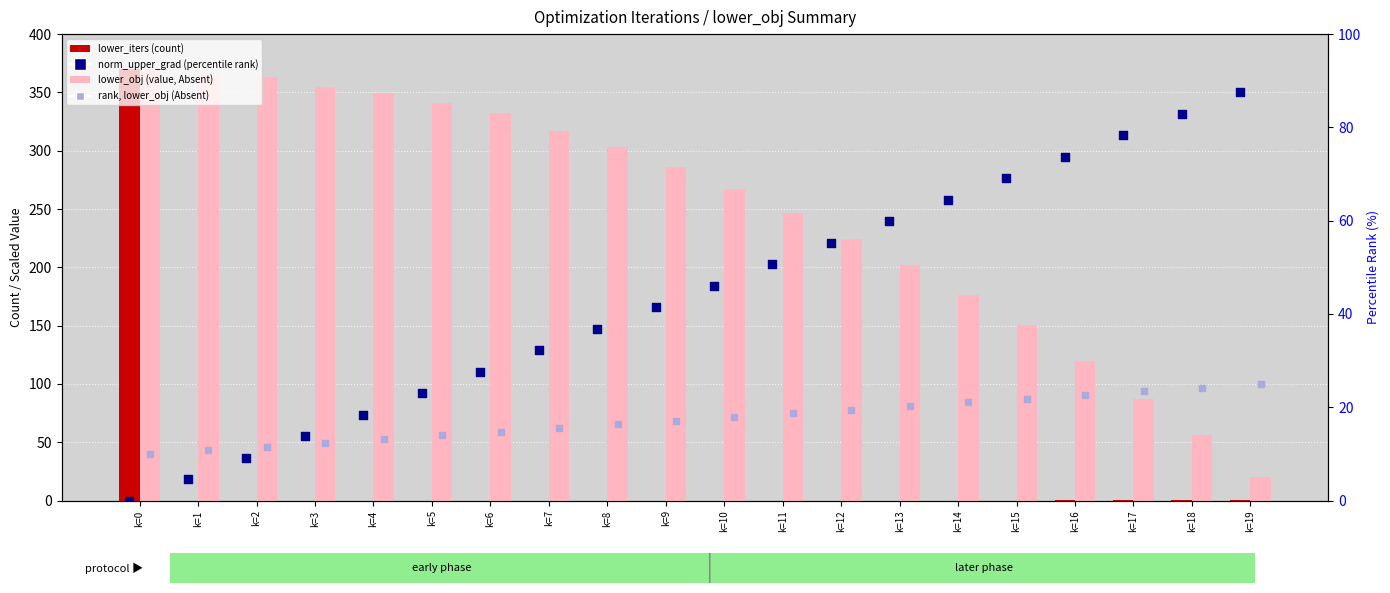

Which series has the largest total across all categories?

lower_obj (value, Absent)